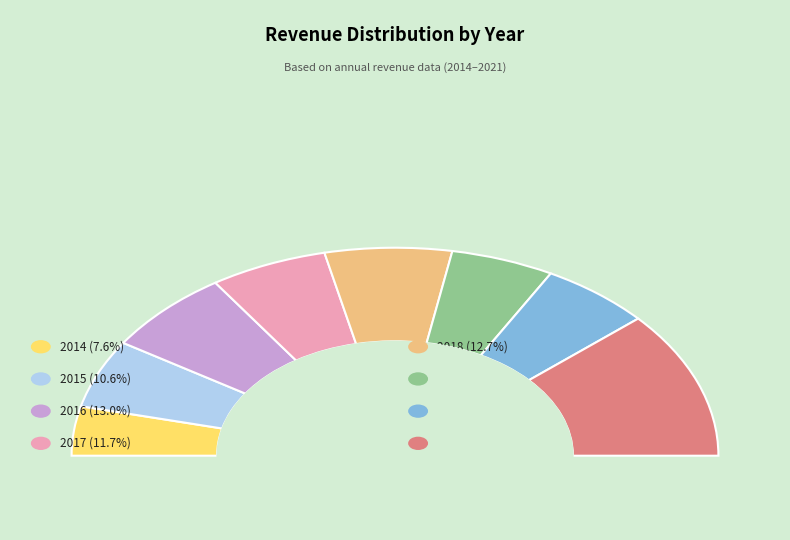

True or false: 2019 accounts for 1% of the total.

False